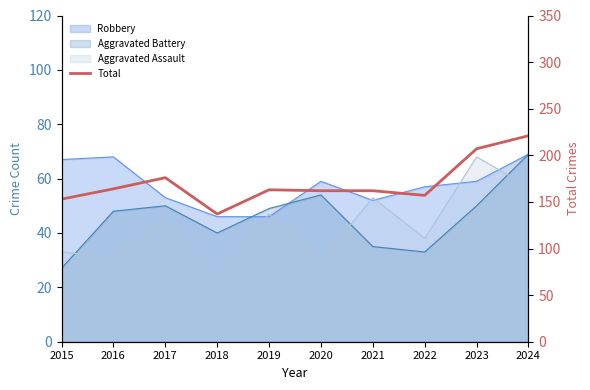

How many points are higher than both their immediate neighbors (excluding endpoints)?

2